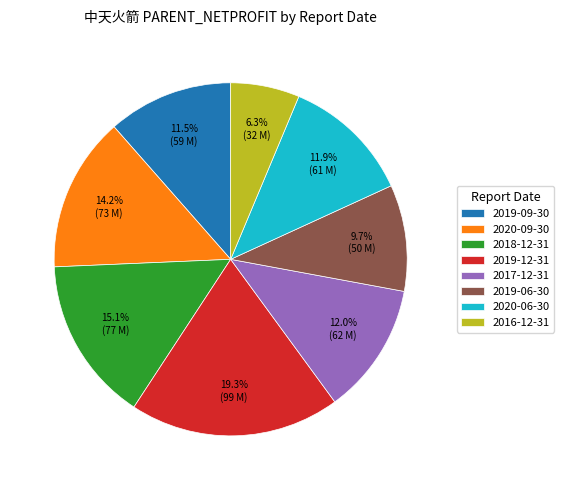

To the nearest percent, what percentage of the pie is 2017-12-31?

12%